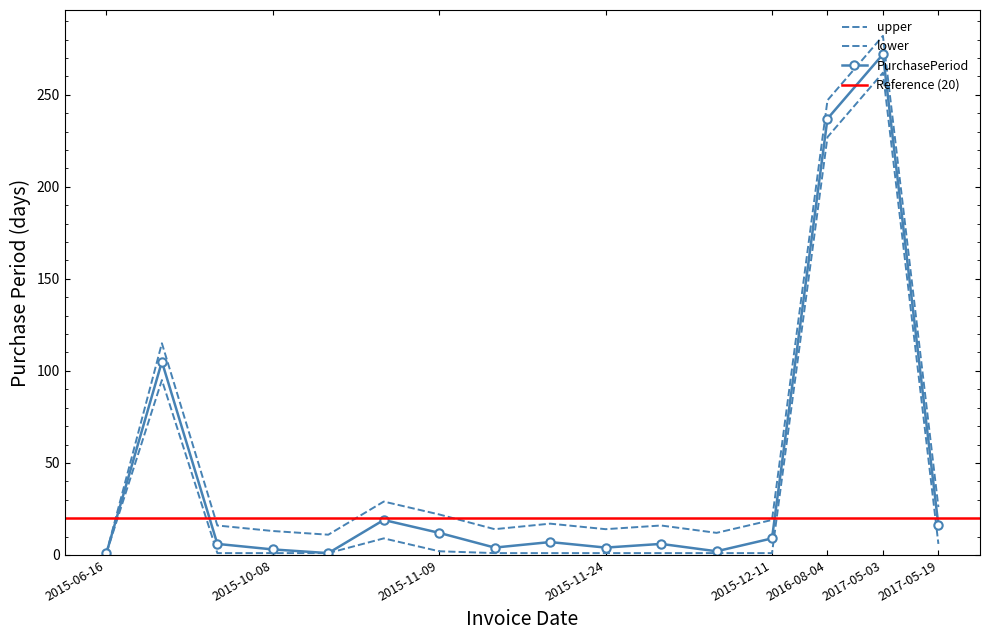

What is the label of the 12th point from the right?

2015-10-09